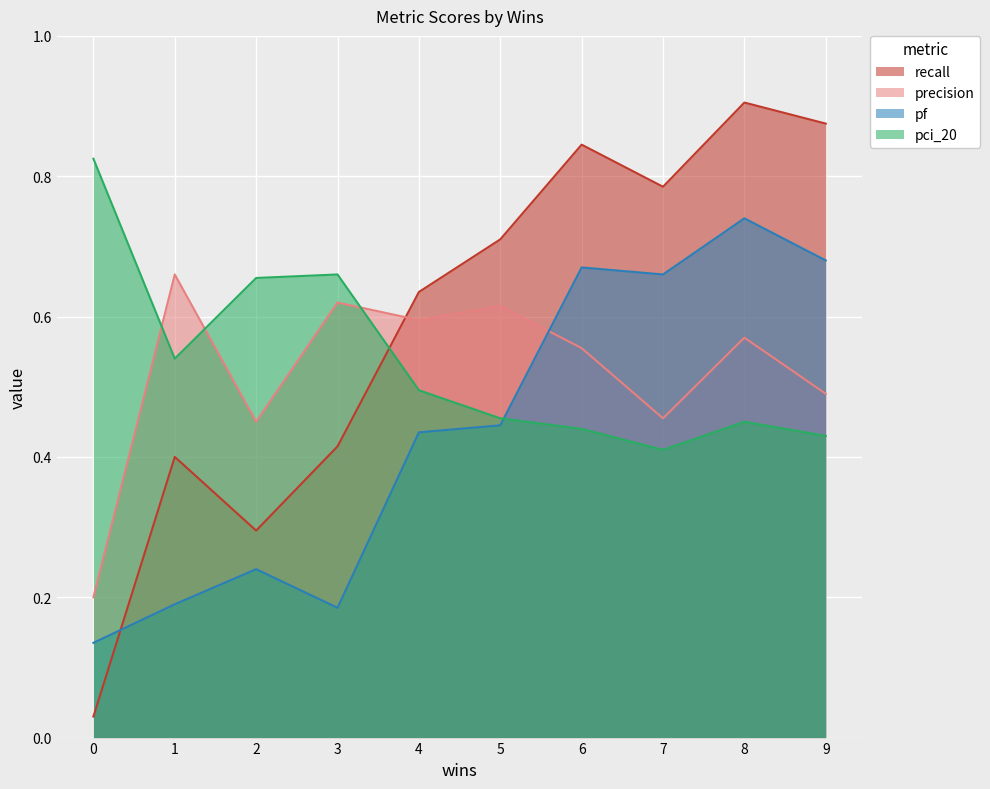

Reading left to right, what are all the values shown in this chart?

recall: 0.0	0.4	0.3	0.4	0.6	0.7	0.8	0.8	0.9	0.9
precision: 0.2	0.7	0.4	0.6	0.6	0.6	0.6	0.5	0.6	0.5
pf: 0.1	0.2	0.2	0.2	0.4	0.4	0.7	0.7	0.7	0.7
pci_20: 0.8	0.5	0.7	0.7	0.5	0.5	0.4	0.4	0.5	0.4